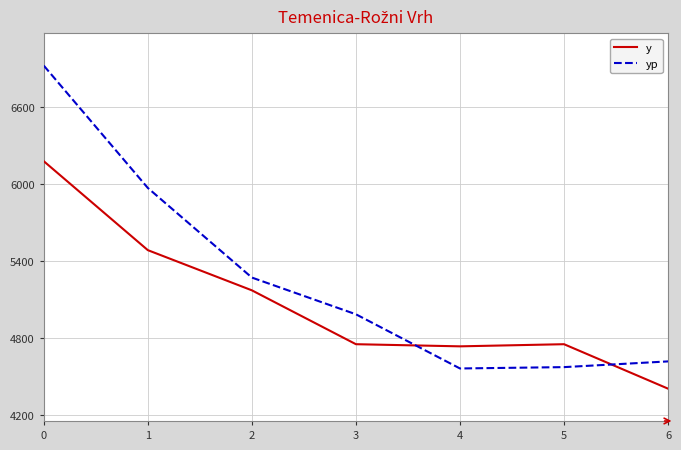

The value of y at 0 is 8463.3. True or false?

False